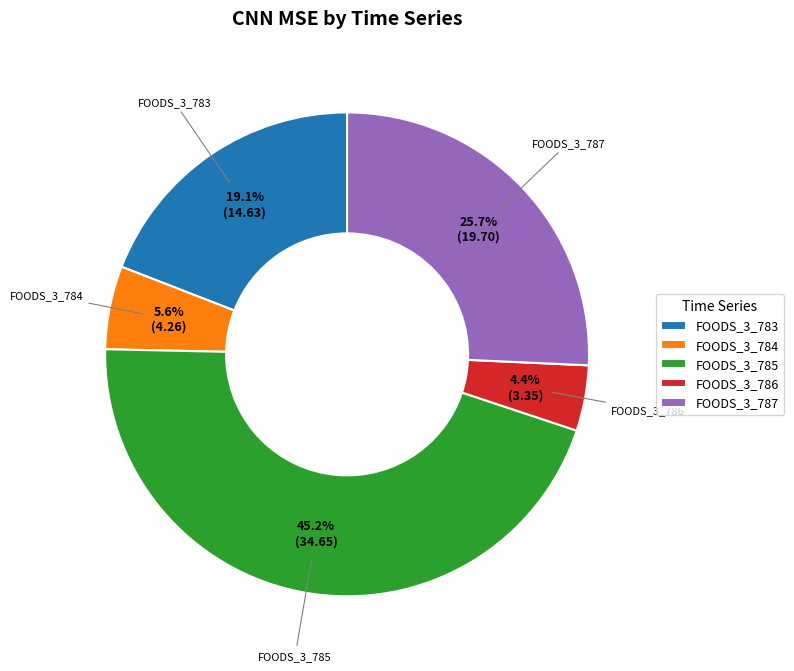

How many segments does this pie chart have?

5